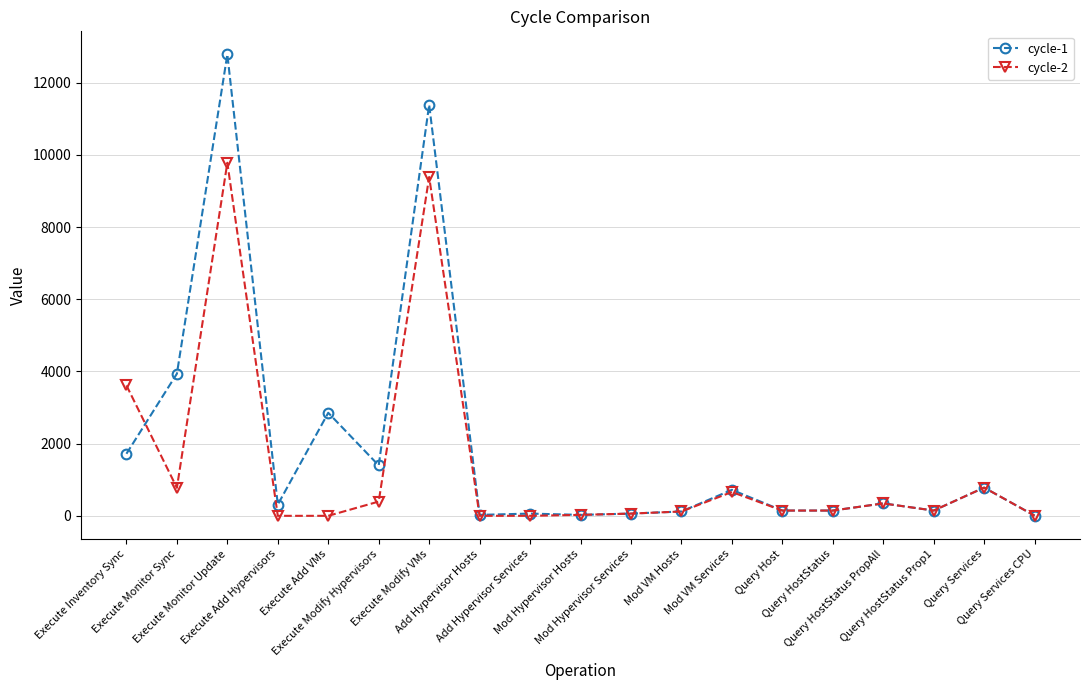

At which category does cycle-1 reach its first local valley?

Execute Add Hypervisors